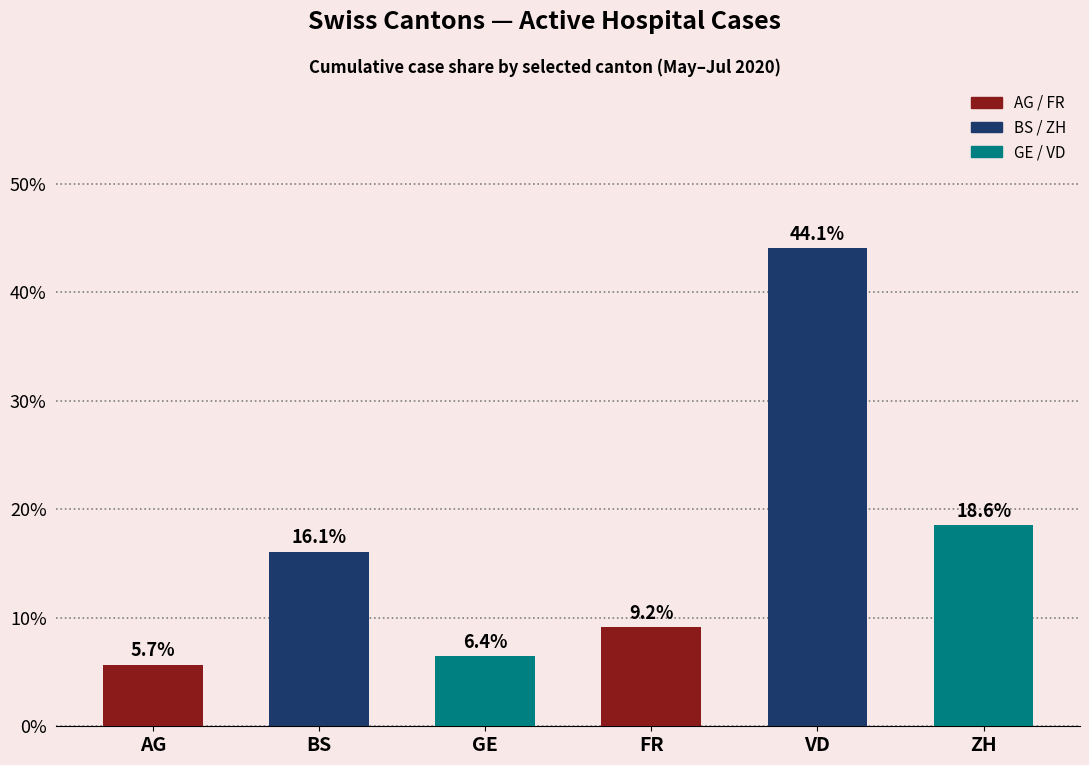

Reading right to left, list all the values displayed in this chart.

ZH=18.6	VD=44.1	FR=9.2	GE=6.4	BS=16.1	AG=5.7